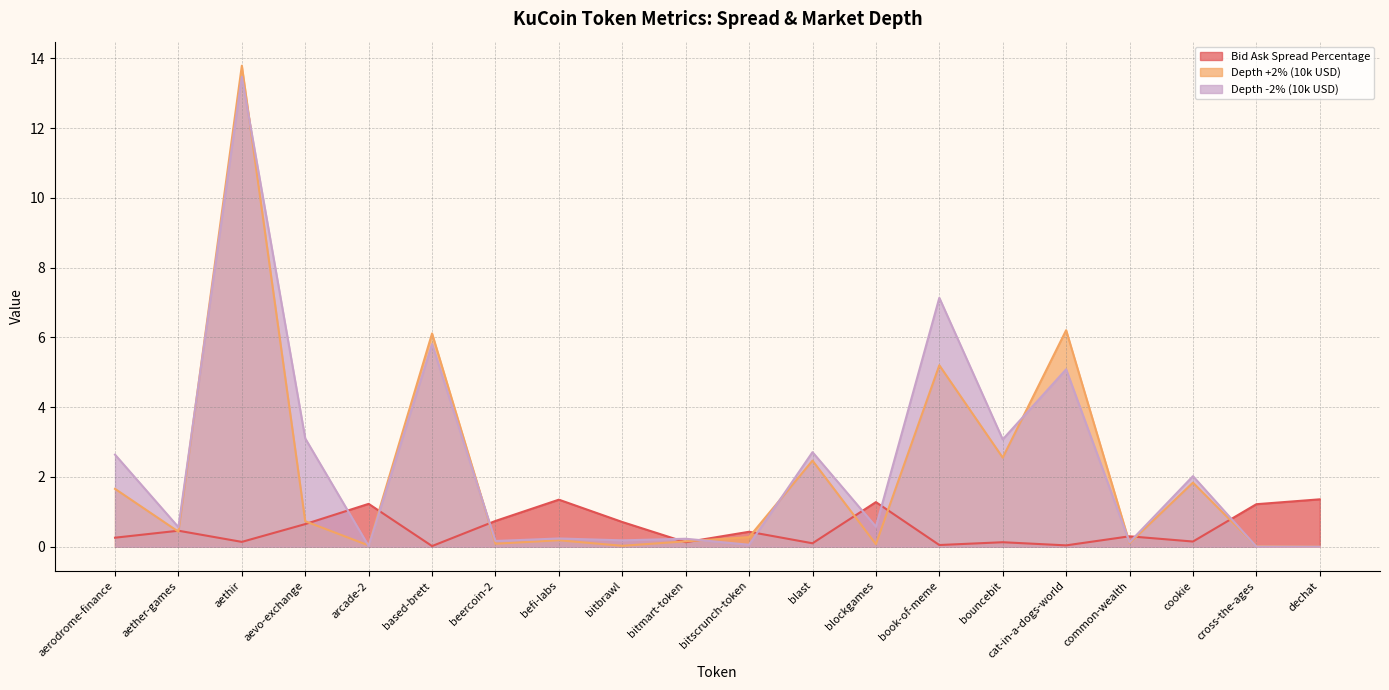

Where do Depth +2% (10k USD) and Depth -2% (10k USD) first cross each other?

aether-games and aethir